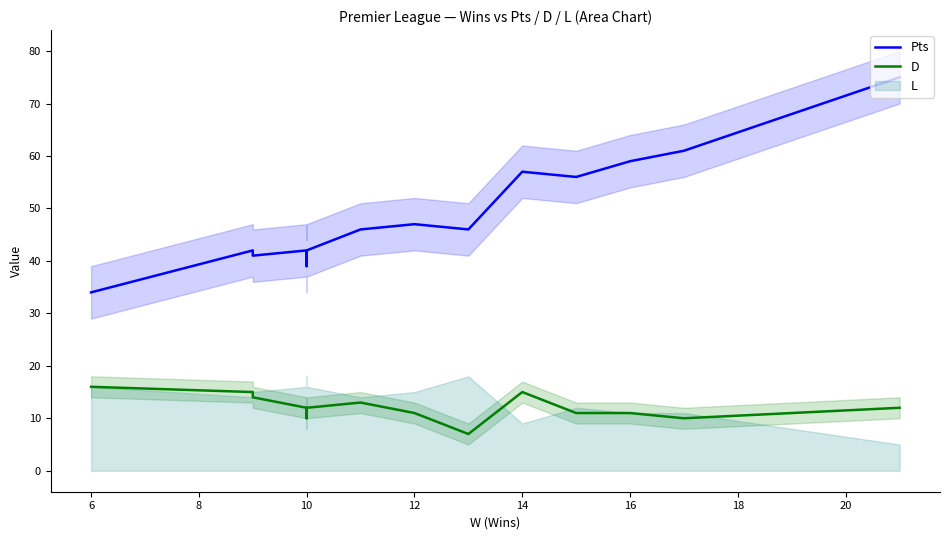

Does the chart display data point markers on the line(s)?

No